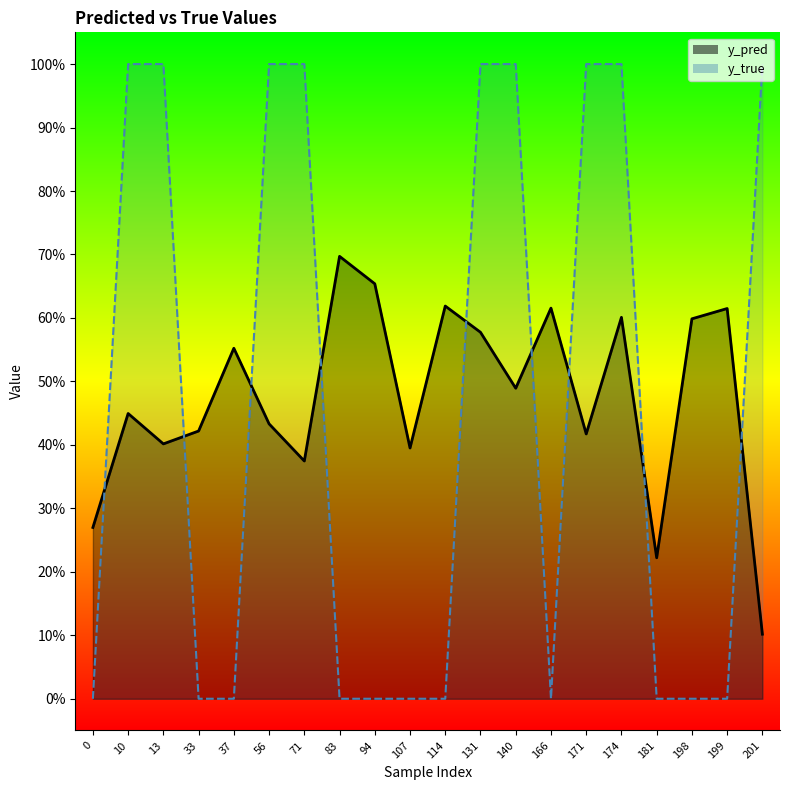

What is the maximum value for y_pred?

0.7